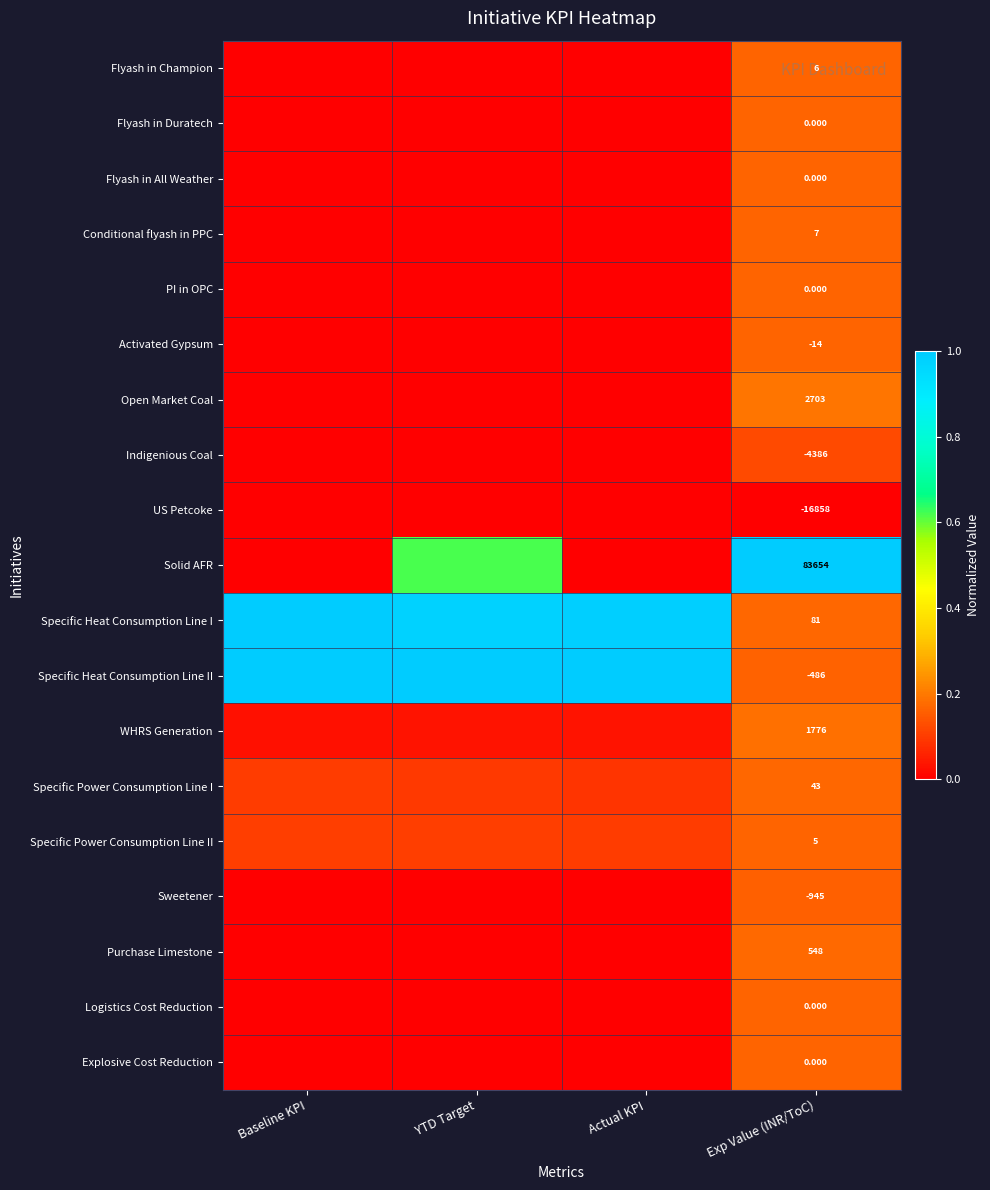

Count the number of categories in the chart.

4